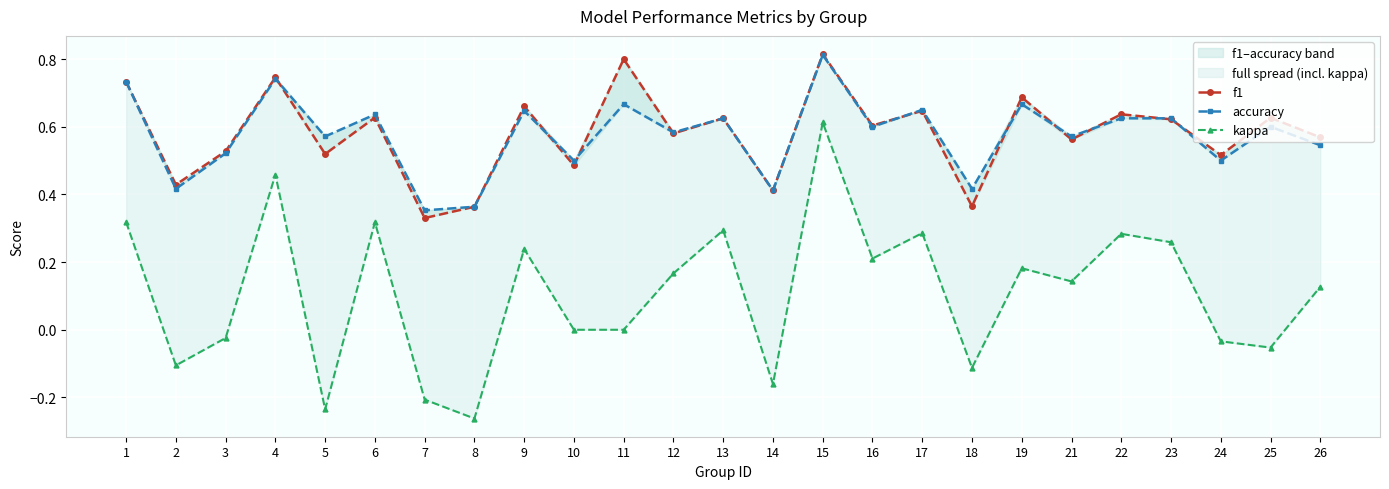

What is the sum of all f1 values?

14.5